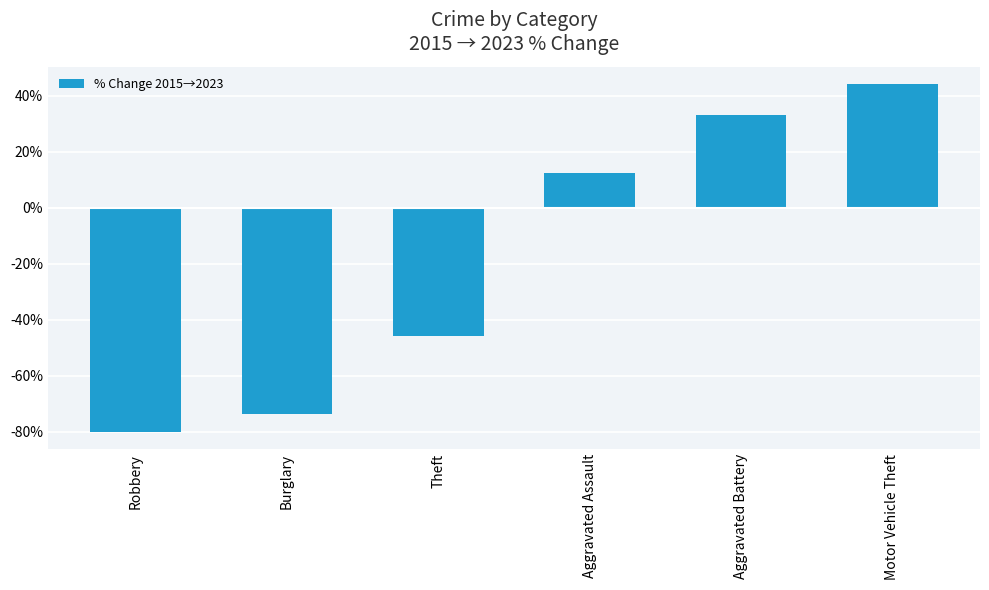

Rank the categories by value from lowest to highest.

Robbery, Burglary, Theft, Aggravated Assault, Aggravated Battery, Motor Vehicle Theft